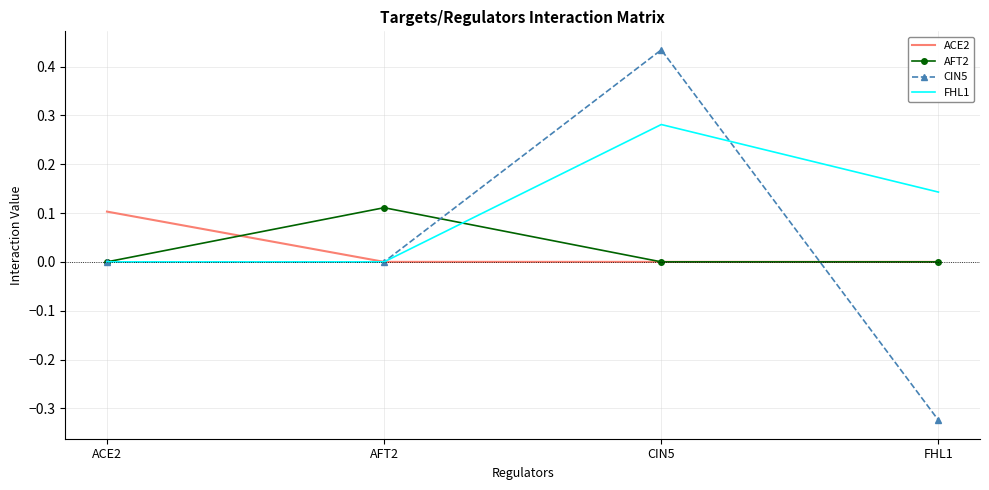

The value of ACE2 at ACE2 is 0.1. True or false?

True